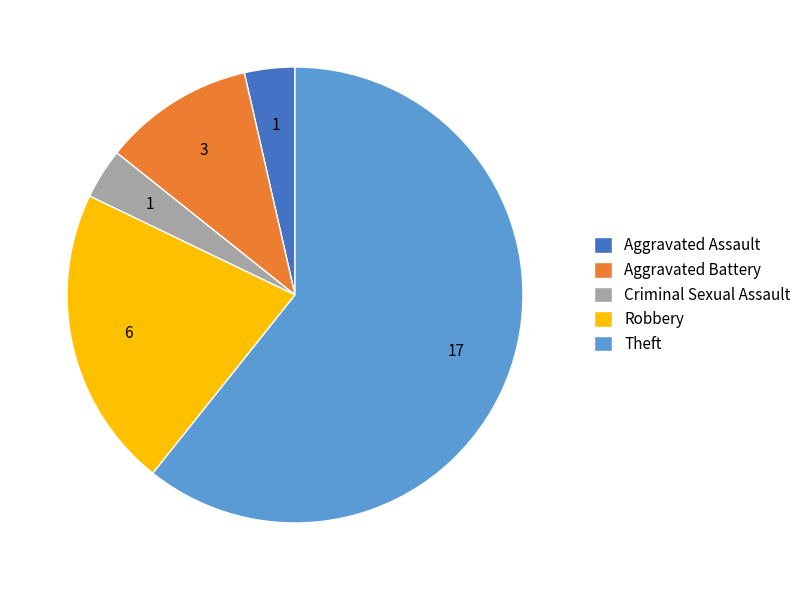

Does any single category account for the majority?

Yes